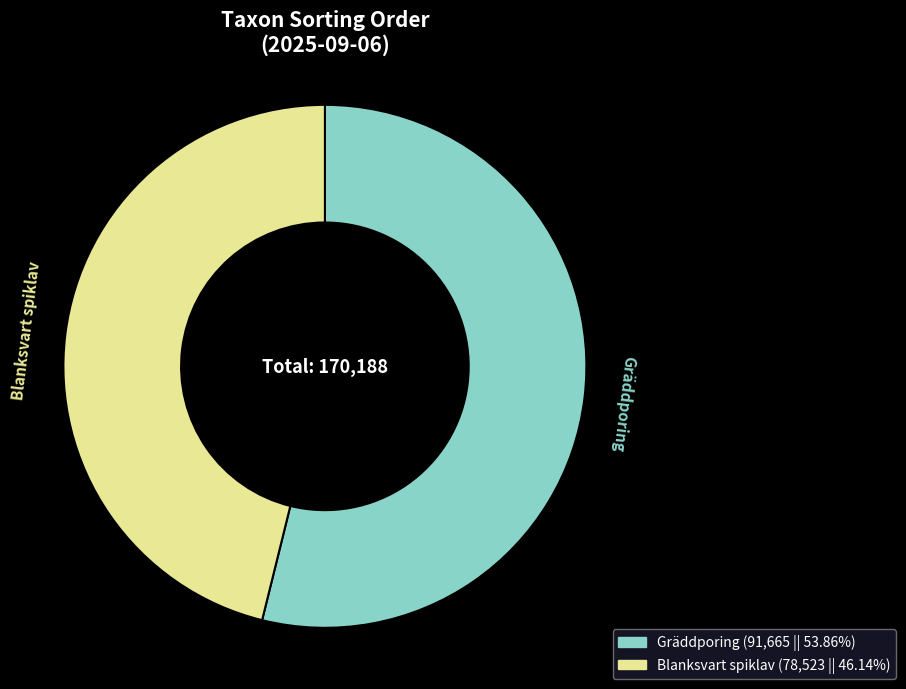

Combined, do Gräddporing and Blanksvart spiklav account for over 50%?

Yes